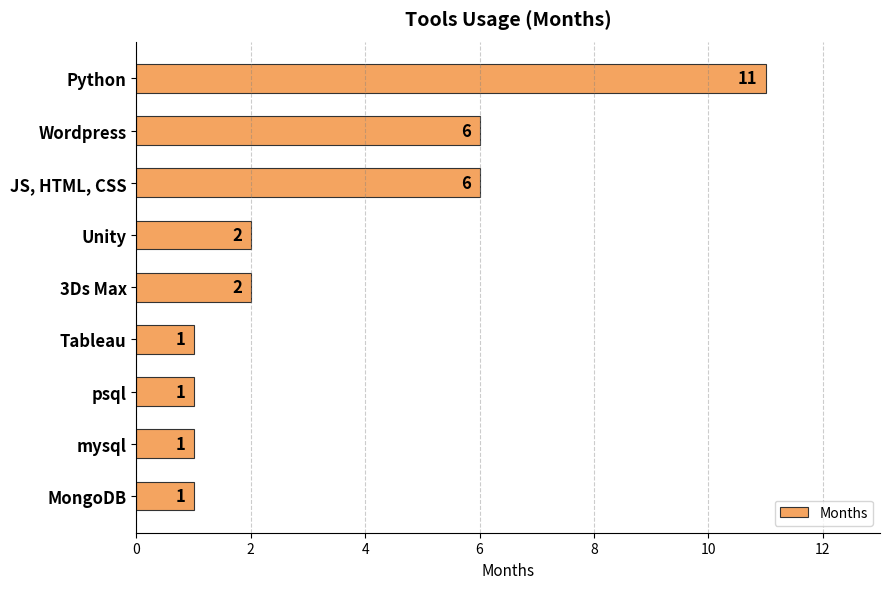

What is the value of the 3rd bar from the top?

6